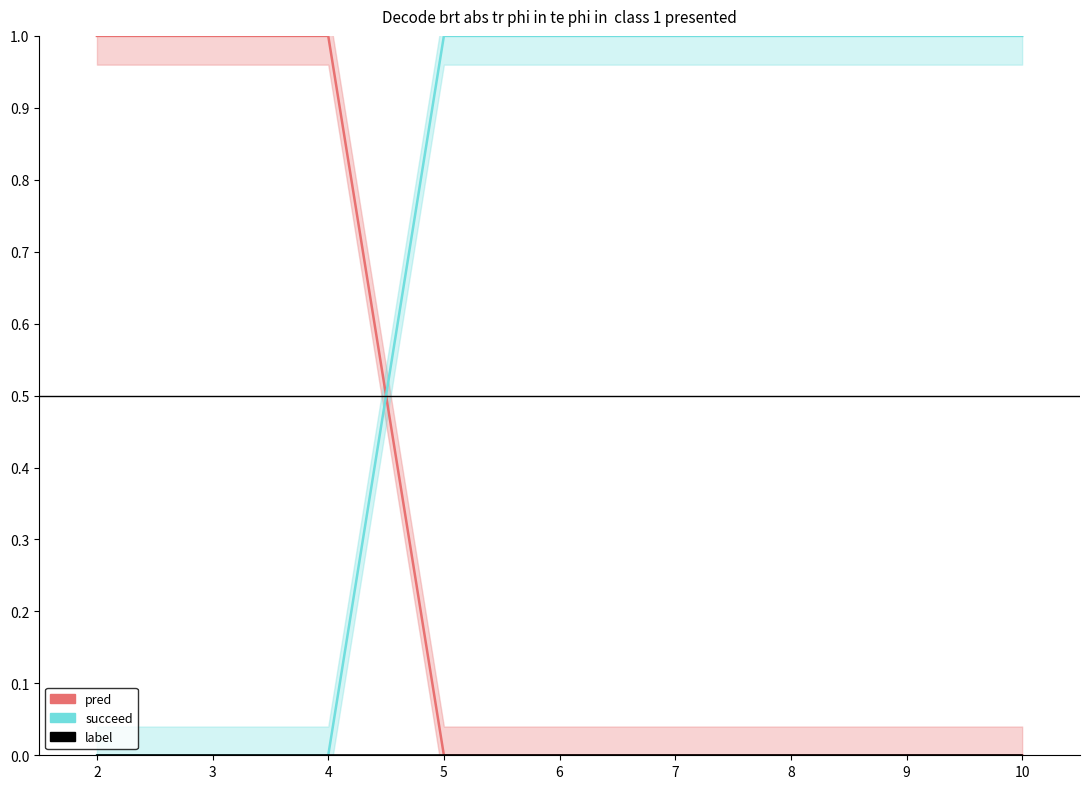

True or false: pred has a value of 1 at 10.

False